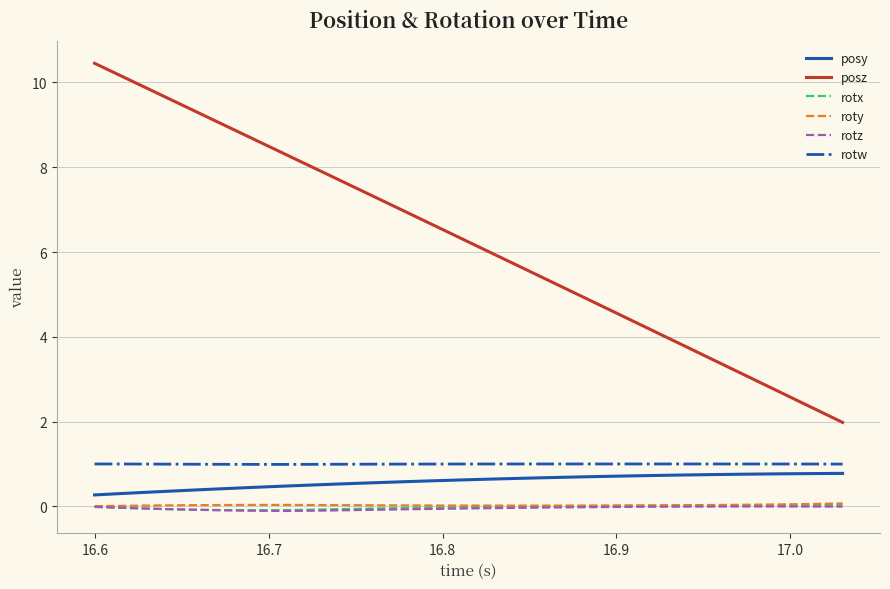

Does the chart display data point markers on the line(s)?

No